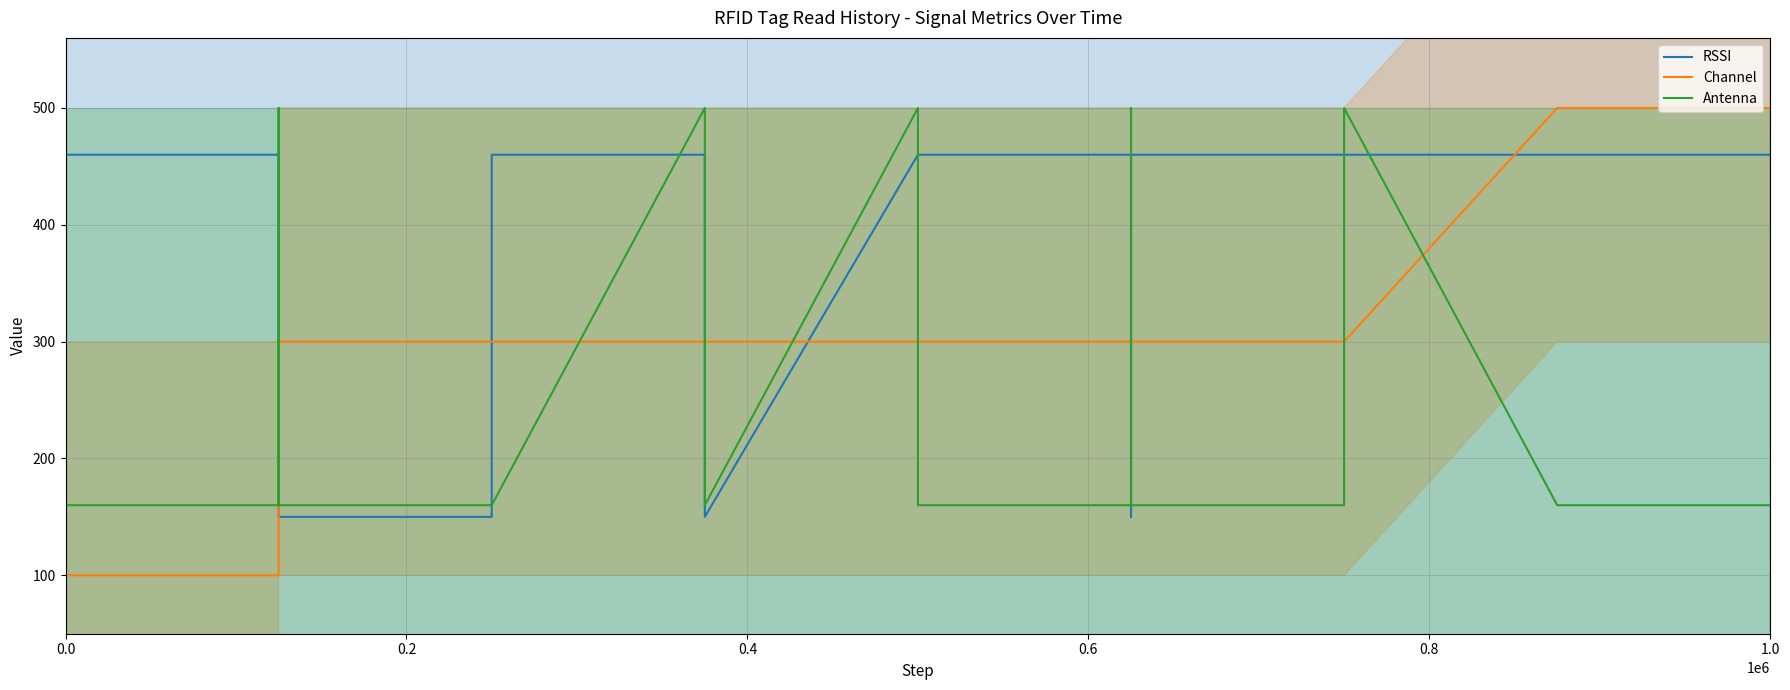

What is the value of the RSSI point at the 6th from the left?

150